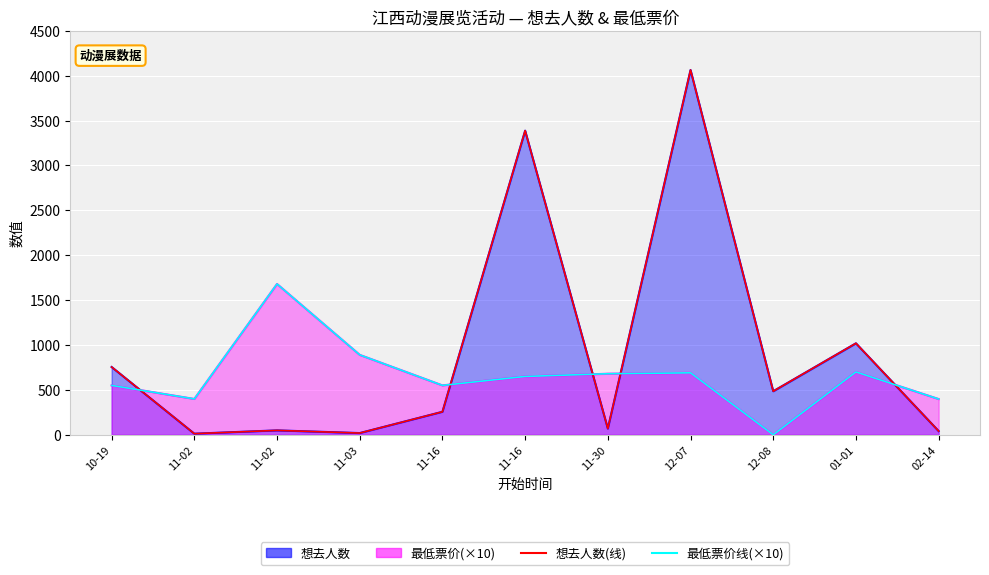

What is the difference between the maximum and minimum values in the 最低票价线(×10) series?

1680